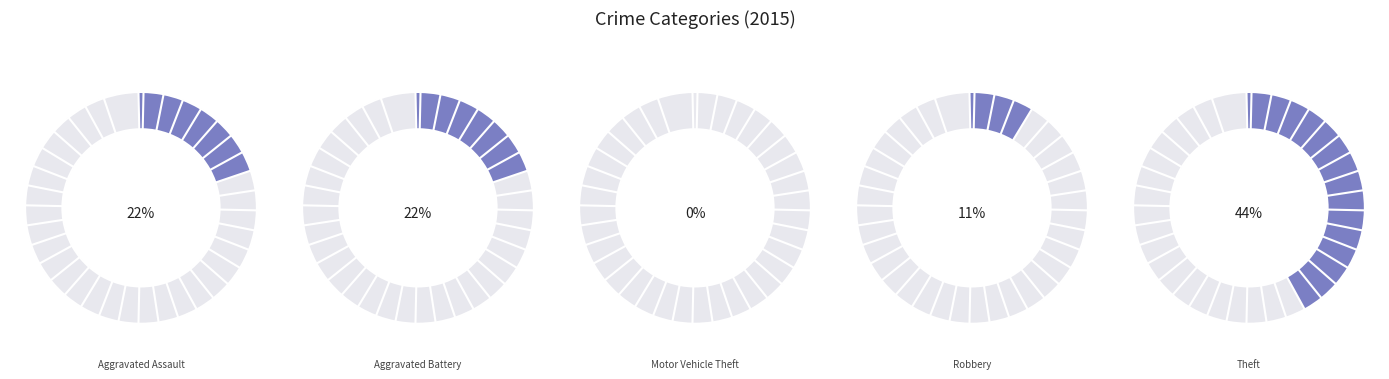

Count the number of slices in the pie.

5